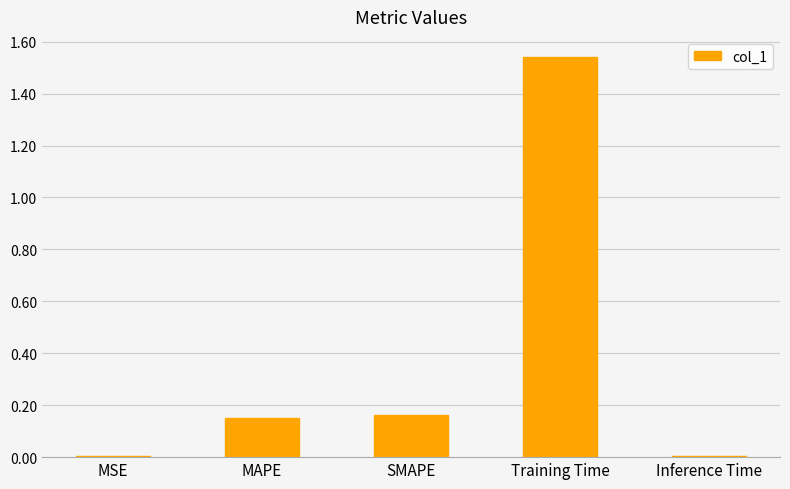

Is it true that the value at Inference Time is 0.0?

True